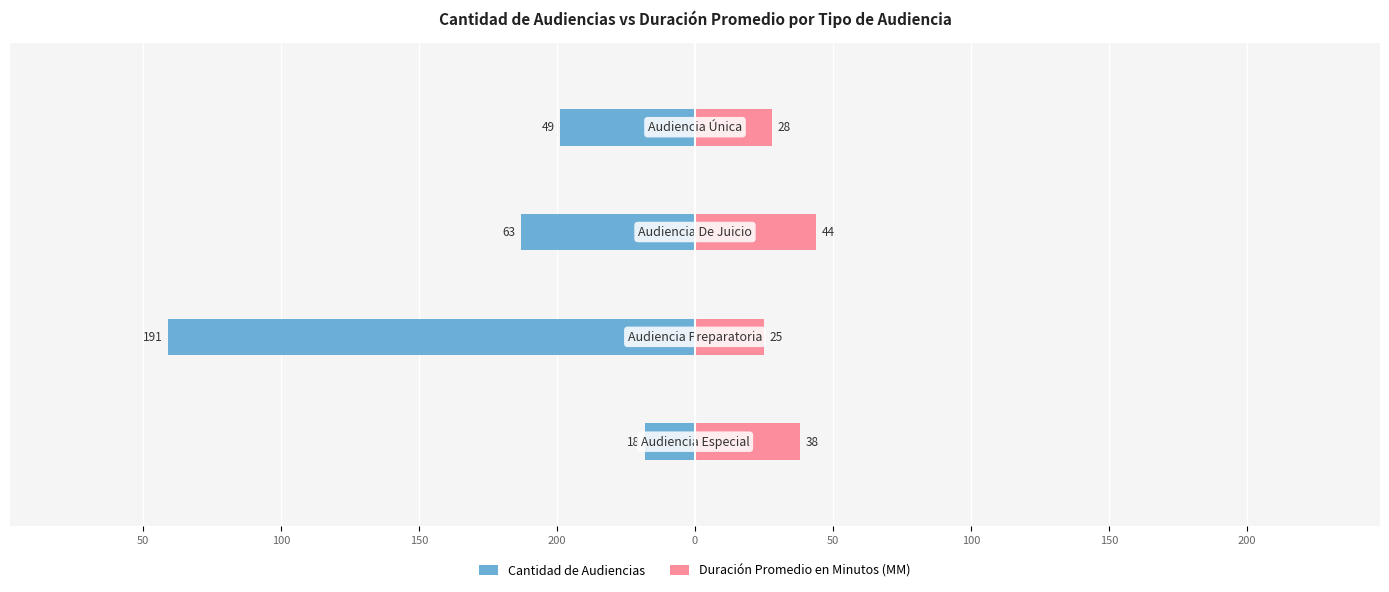

At how many categories does at least one series exceed -159?

4